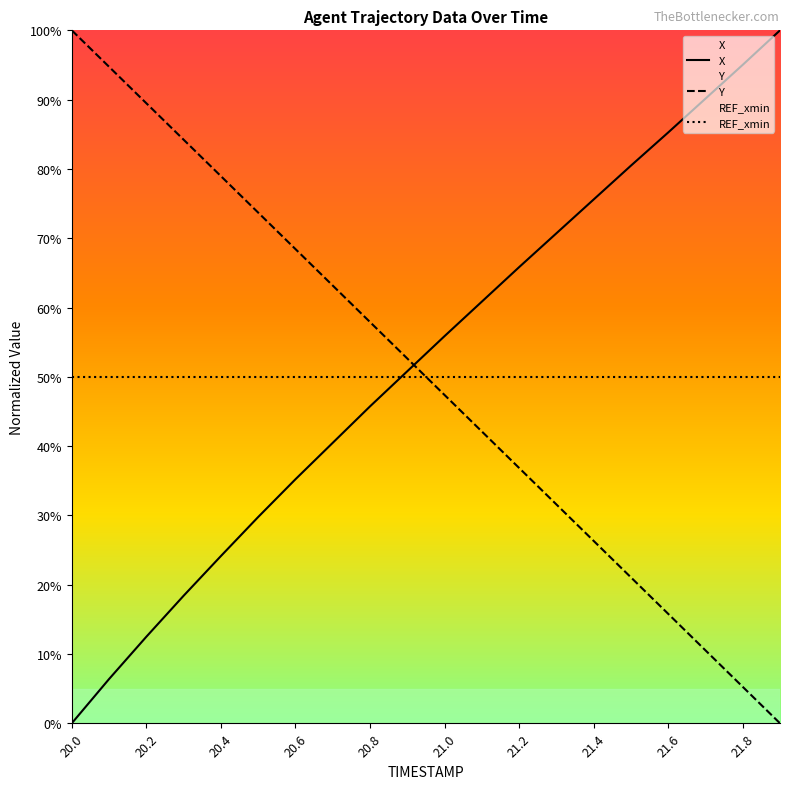

What are all the series names shown in the legend?

X, Y, REF_xmin